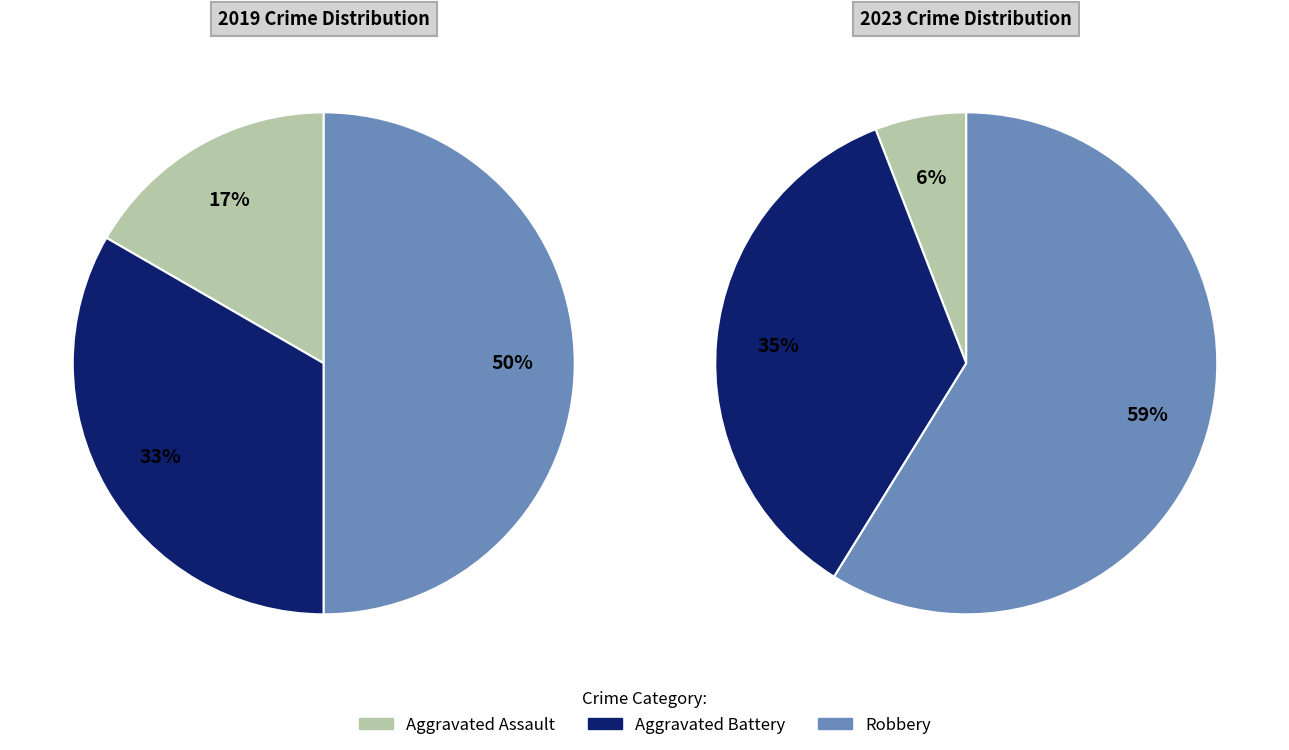

Count the number of slices in the pie.

3